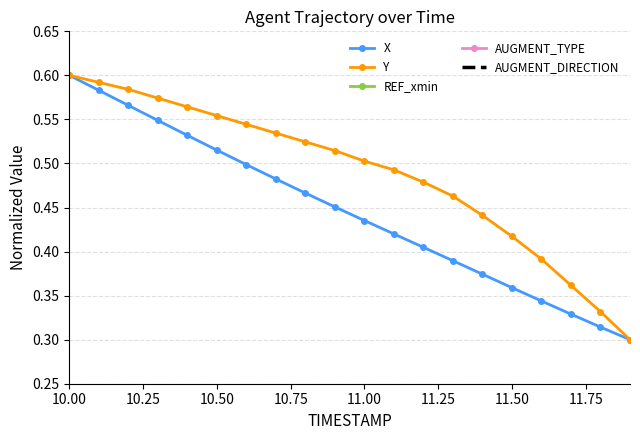

How many series are shown in this chart?

5